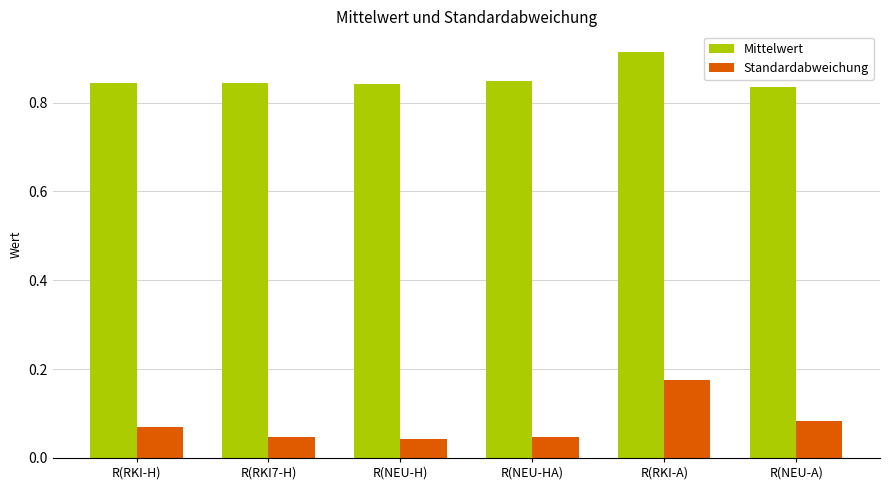

How many groups of bars are there?

6